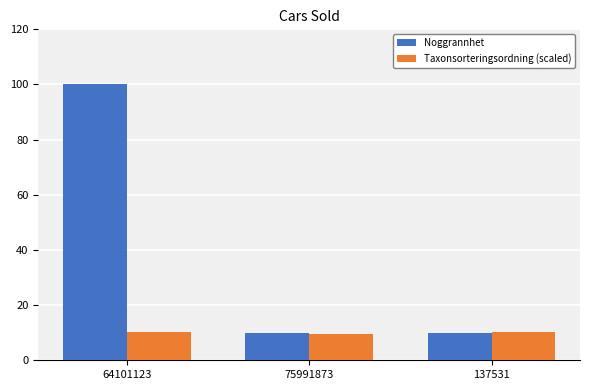

Between 64101123 and 75991873, which series saw the biggest shift?

Noggrannhet